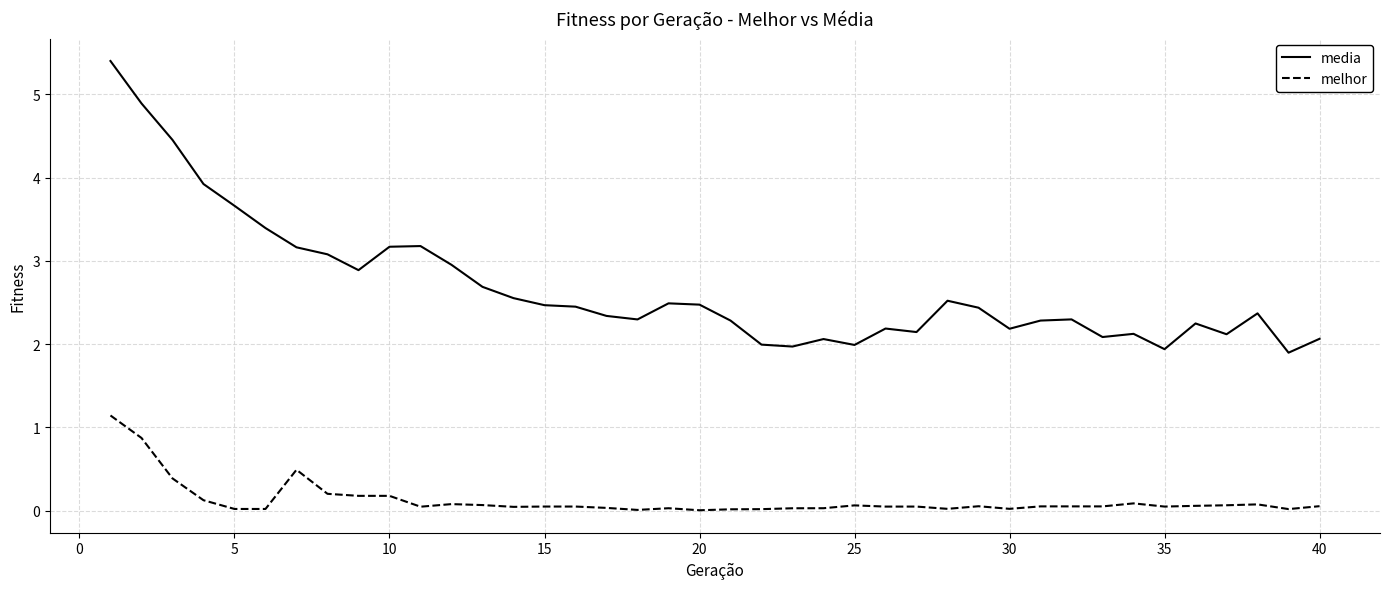

At how many categories does at least one series exceed 3?

10